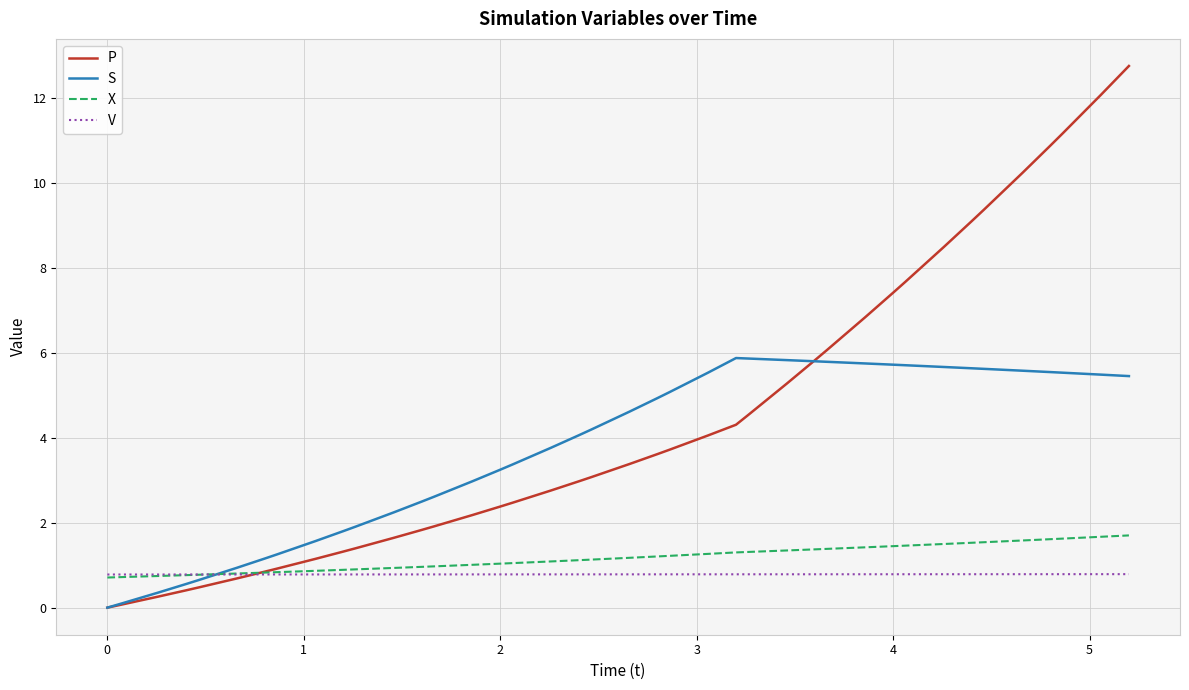

How many lines are shown in the chart?

4